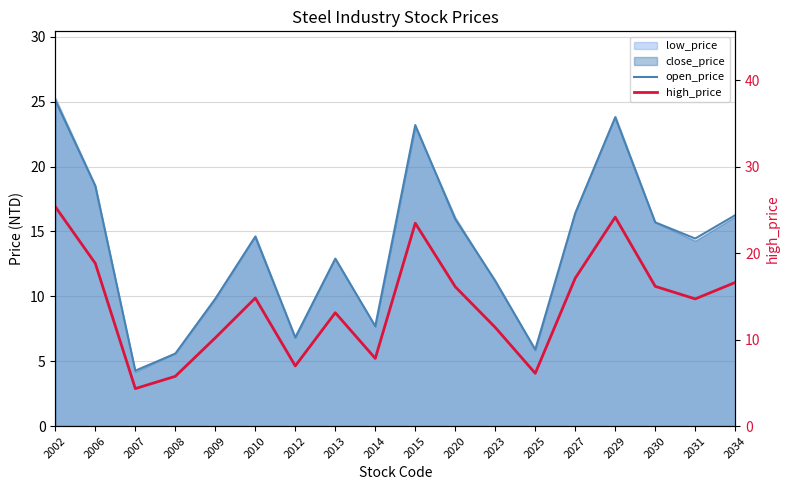

Reading right to left, transcribe all the data shown in this chart.

open_price: 16.2	14.4	15.7	23.8	16.4	5.9	11.2	15.9	23.2	7.7	12.9	6.8	14.6	9.8	5.6	4.3	18.5	25.1
high_price: 16.6	14.7	16.1	24.1	17.1	6.1	11.4	16.1	23.4	7.8	13.1	7.0	14.8	10.2	5.8	4.3	18.8	25.4